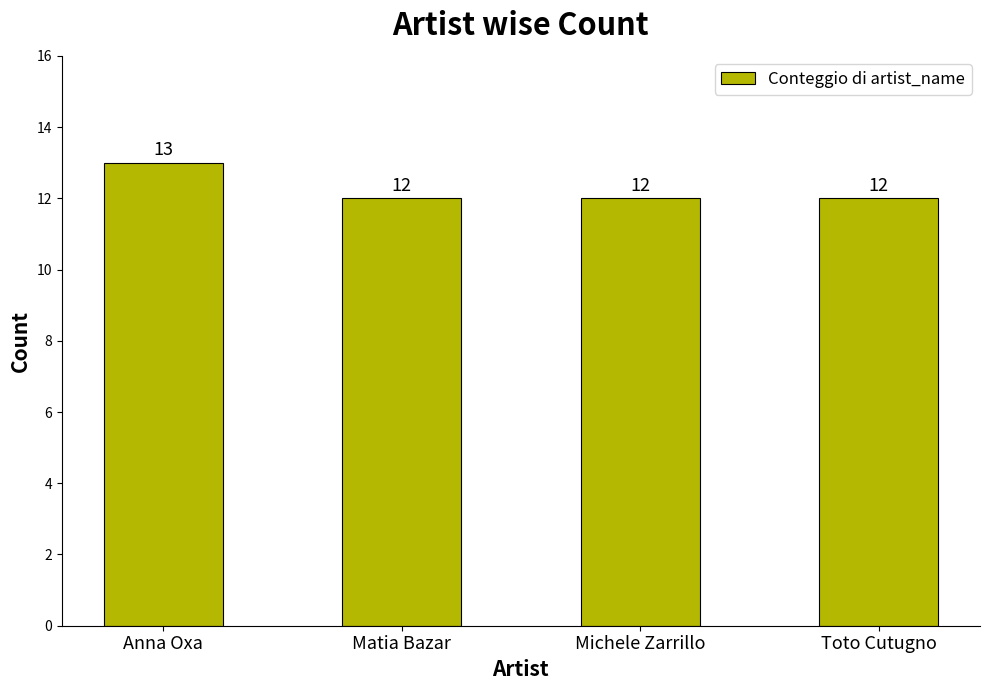

What is the difference between the values at Anna Oxa and Toto Cutugno?

1